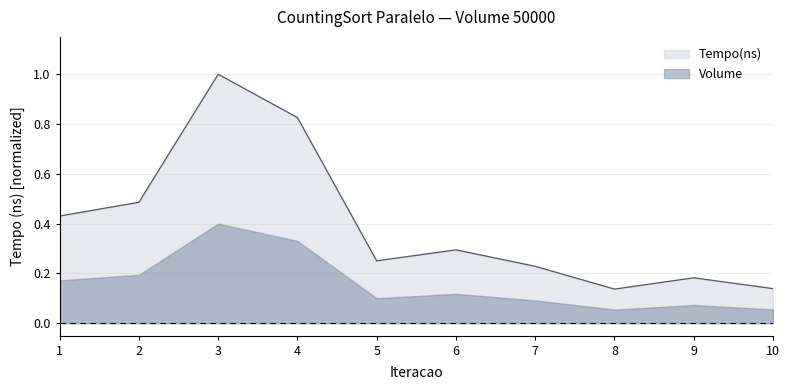

Rank the categories by value from highest to lowest.

3, 4, 2, 1, 6, 5, 7, 9, 10, 8